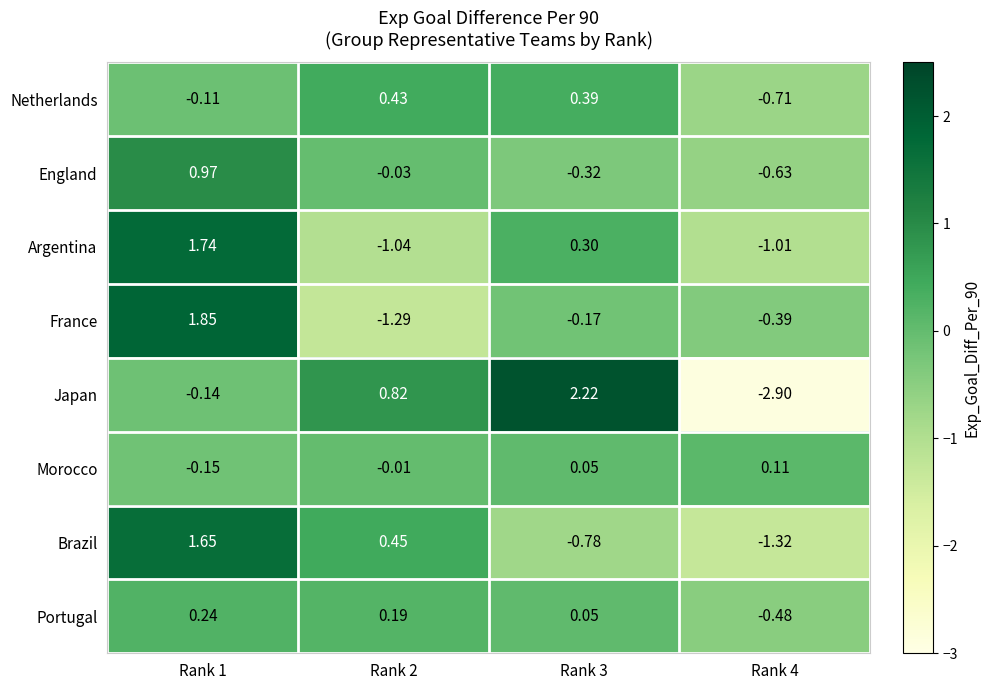

How many series are shown in this chart?

8